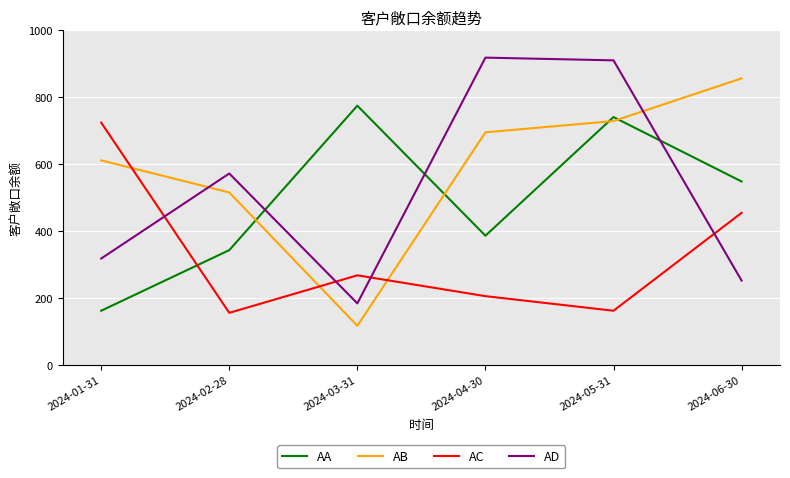

How many lines are shown in the chart?

4